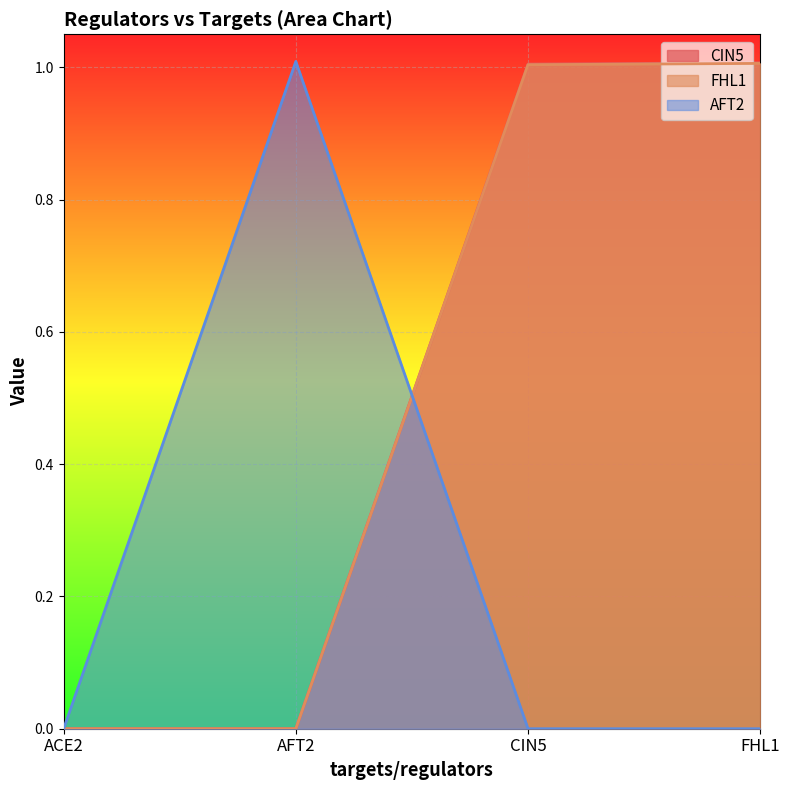

How many distinct data groups are displayed?

3